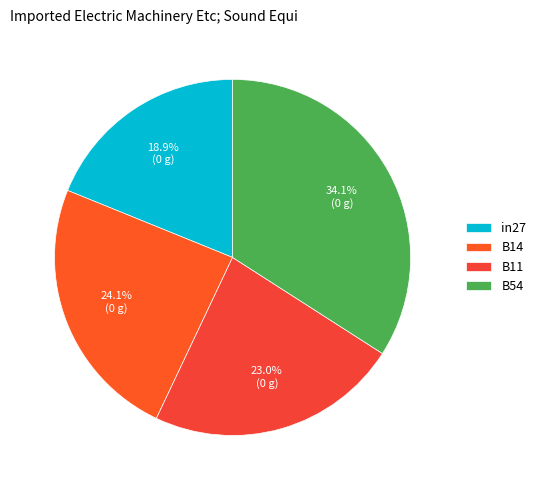

How many segments does this pie chart have?

4